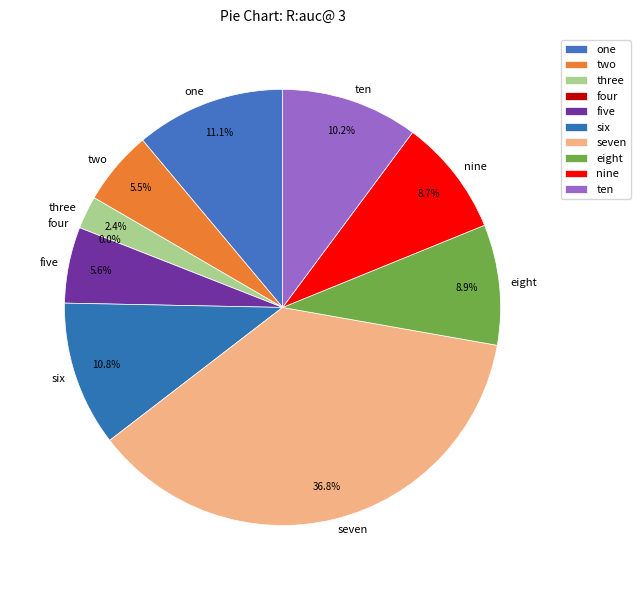

What is the smallest slice in the pie chart?

four